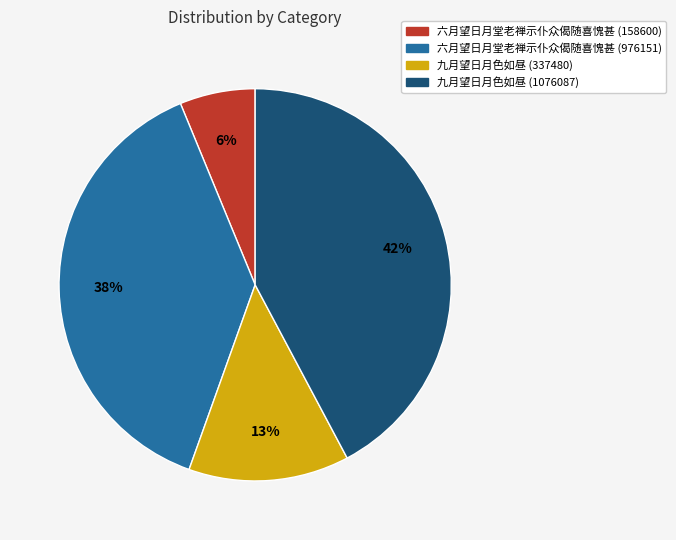

True or false: 六月望日月堂老禅示仆众偈随喜愧甚 (976151) accounts for 38% of the total.

True